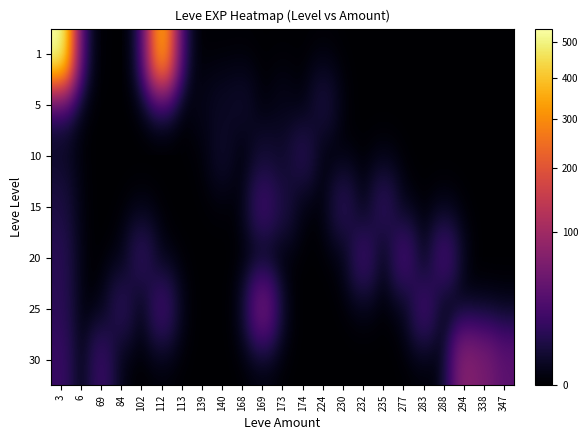

Reading right to left, what are all the values shown in this chart?

1: 347=0	338=0	294=0	288=0	283=0	277=0	235=0	232=0	230=0	224=0	174=0	173=0	169=0	168=0	140=0	139=0	113=1	112=370	102=0	84=0	69=0	6=1	3=540
5: 347=0	338=0	294=0	288=0	283=0	277=0	235=0	232=0	230=0	224=6	174=0	173=1	169=0	168=3	140=2	139=1	113=0	112=0	102=0	84=0	69=0	6=0	3=6
10: 347=0	338=0	294=0	288=0	283=0	277=0	235=0	232=0	230=0	224=0	174=10	173=3	169=4	168=0	140=3	139=0	113=0	112=0	102=0	84=0	69=0	6=0	3=3
15: 347=0	338=0	294=0	288=0	283=0	277=0	235=13	232=0	230=11	224=0	174=0	173=7	169=19	168=0	140=0	139=0	113=0	112=0	102=0	84=0	69=0	6=0	3=7
20: 347=0	338=0	294=0	288=22	283=0	277=22	235=0	232=18	230=0	224=0	174=0	173=0	169=0	168=0	140=0	139=0	113=0	112=0	102=13	84=0	69=0	6=0	3=11
25: 347=0	338=0	294=0	288=0	283=20	277=0	235=0	232=0	230=0	224=0	174=0	173=0	169=53	168=0	140=0	139=0	113=0	112=20	102=0	84=12	69=0	6=0	3=12
30: 347=36	338=57	294=72	288=0	283=0	277=0	235=0	232=0	230=0	224=0	174=0	173=0	169=0	168=0	140=0	139=0	113=0	112=0	102=0	84=0	69=17	6=0	3=17